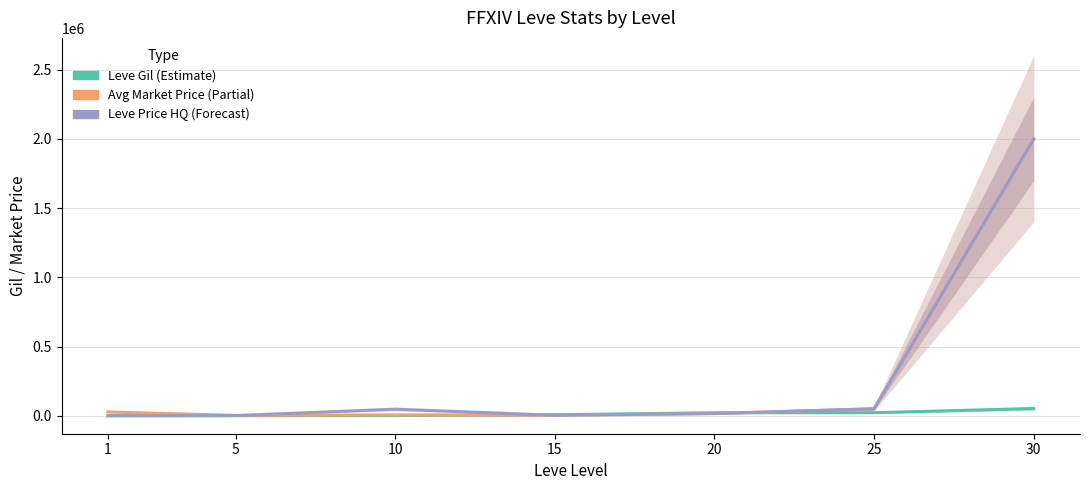

What are all the series names shown in the legend?

Leve Gil (Estimate), Avg Market Price (Partial), Leve Price HQ (Forecast)